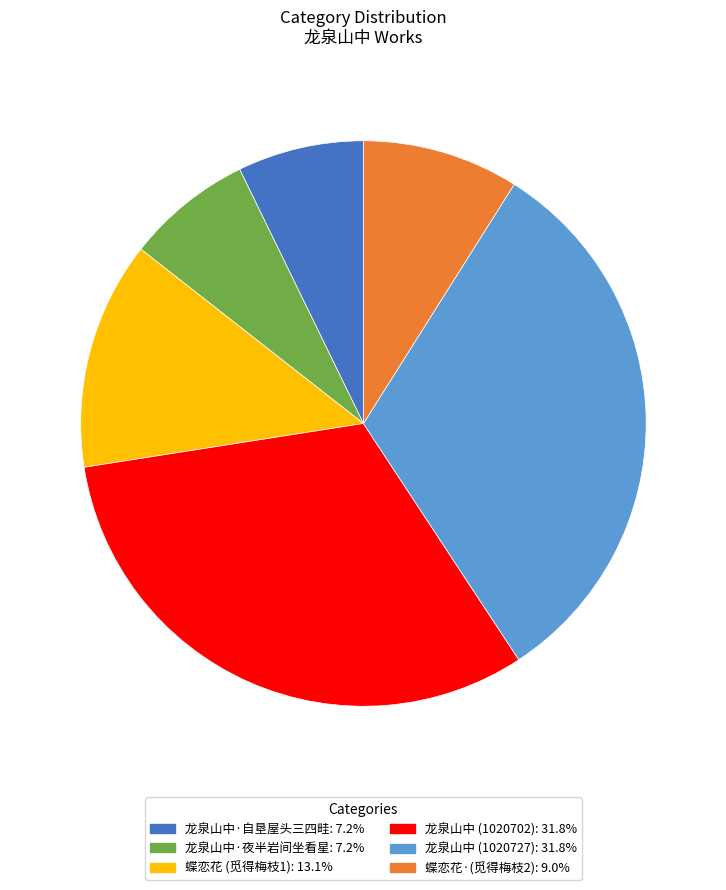

Does any single category account for the majority?

No